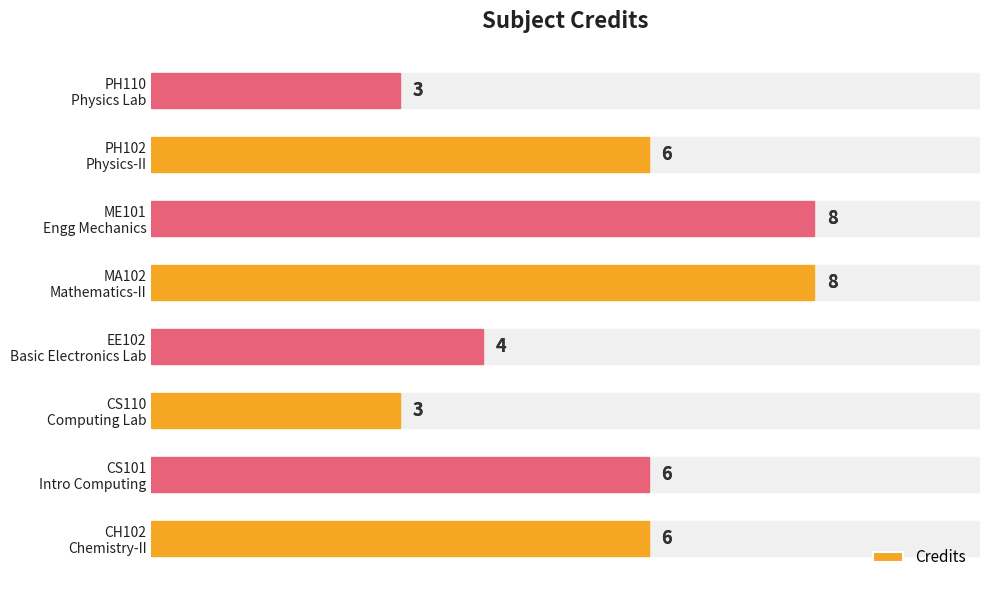

Are the bars grouped side by side (vs. stacked)?

No